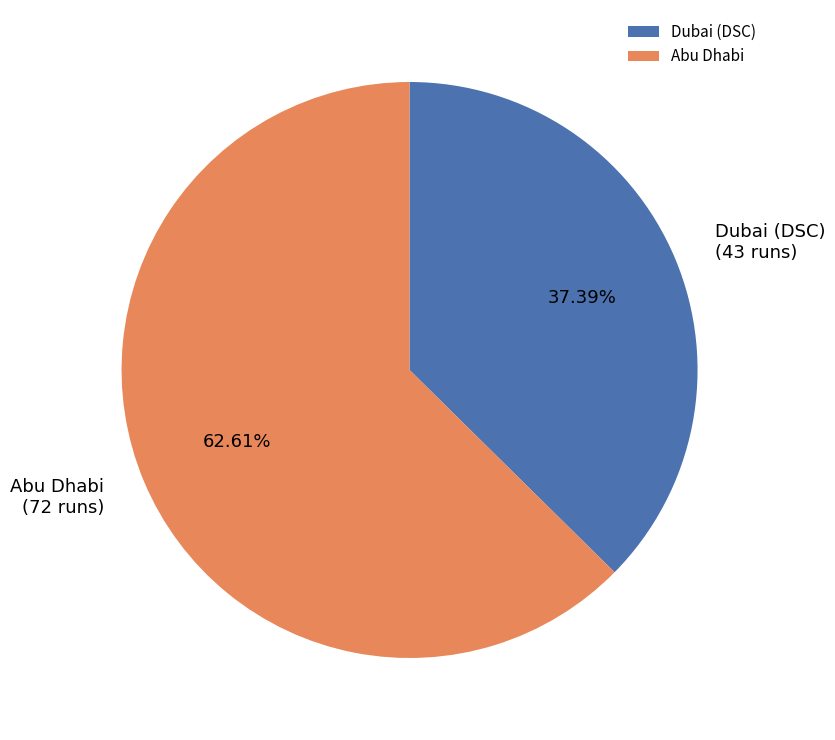

What percentage is the Dubai (DSC) slice, to the nearest percent?

37%